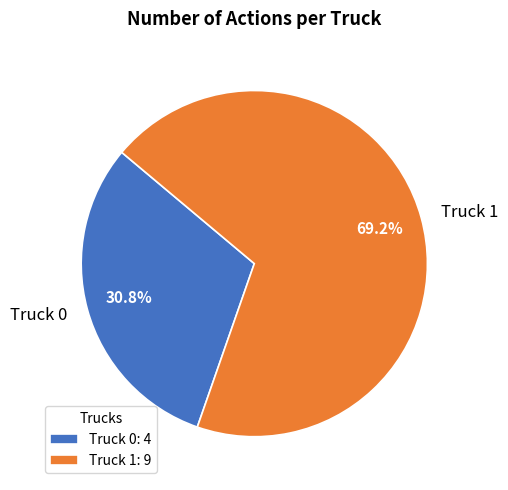

To the nearest percent, what is the combined percentage of Truck 1 and Truck 0?

100%